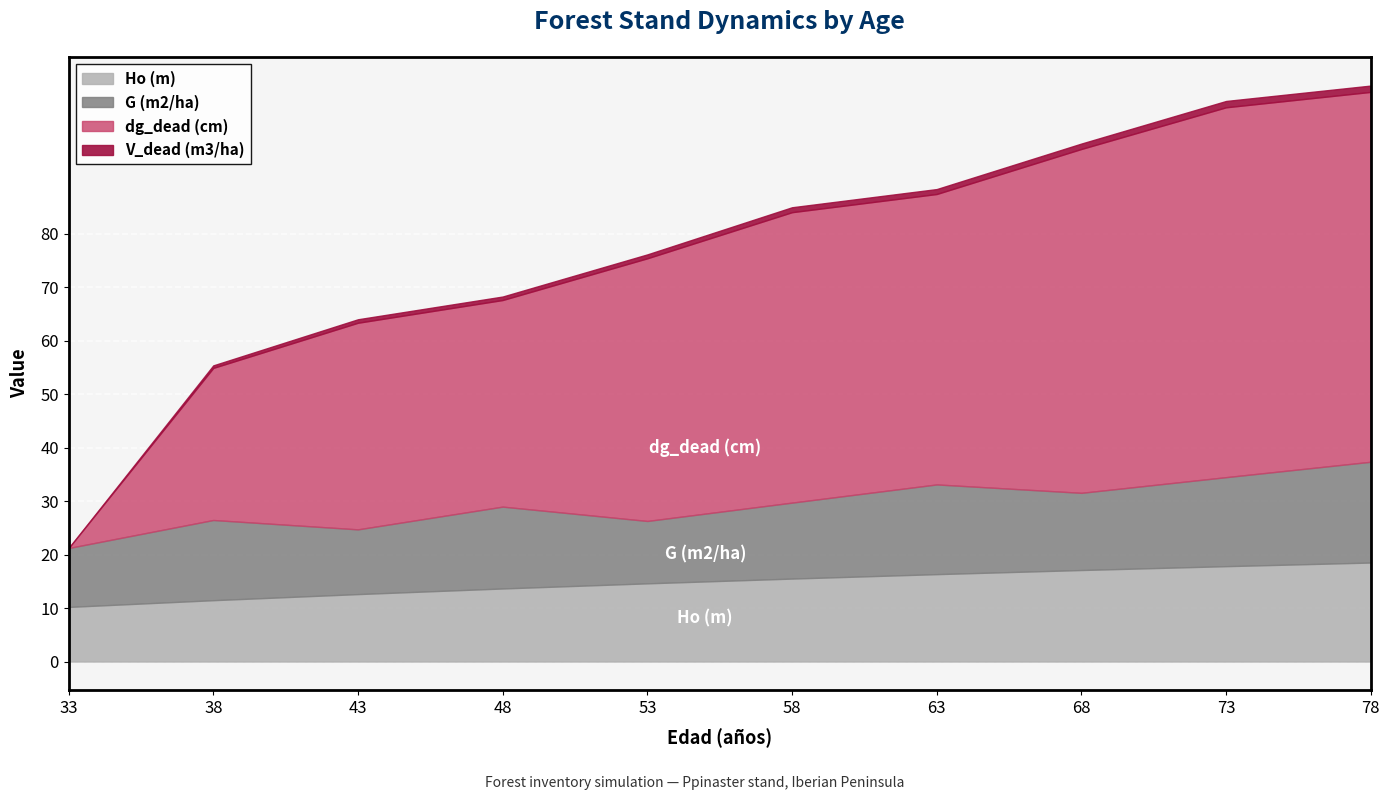

Which has a higher value, 73 or 58?

73